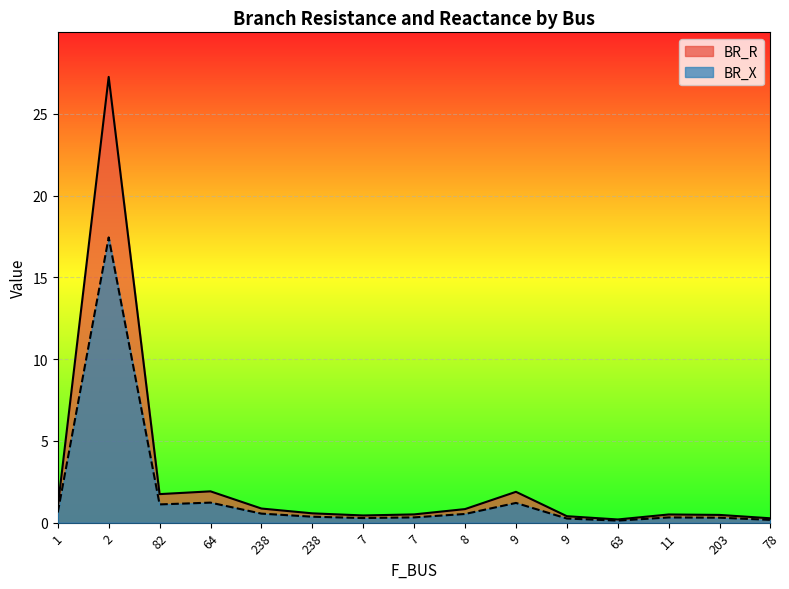

At how many categories does at least one series exceed 24?

1